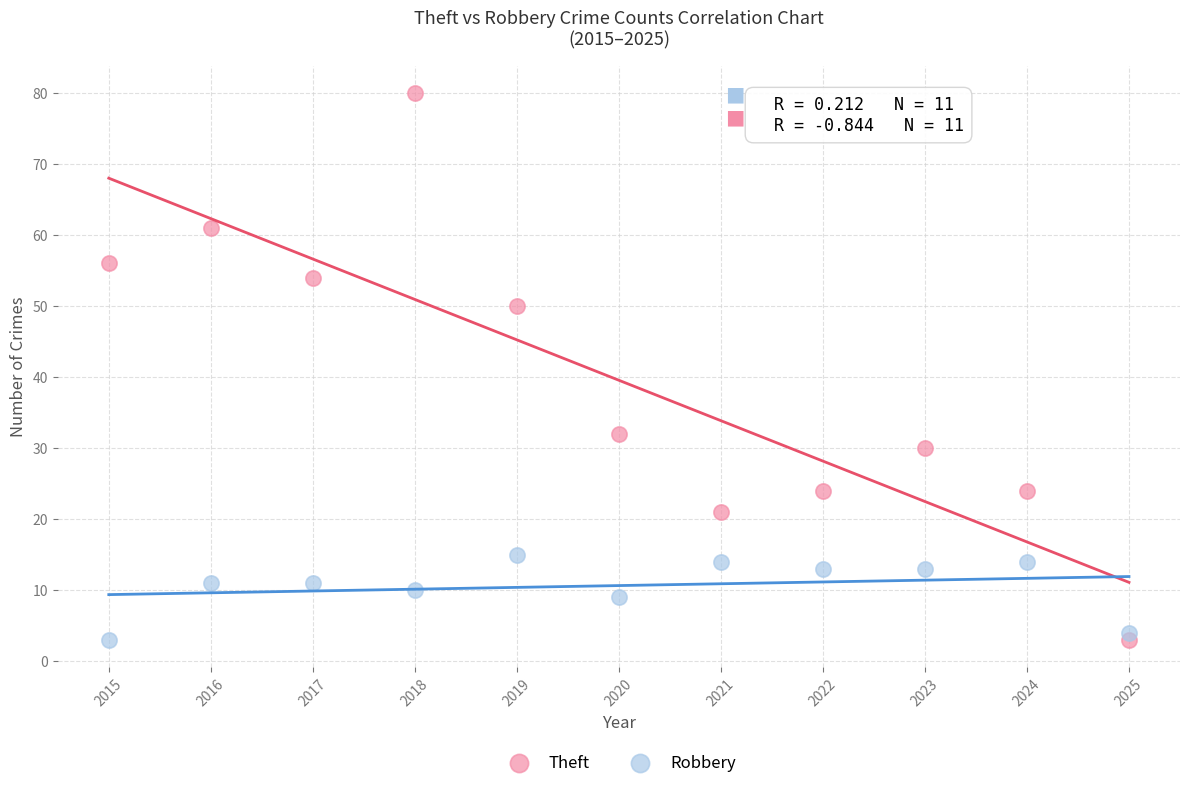

What is the X range (max minus min) for the scatter plot?

10